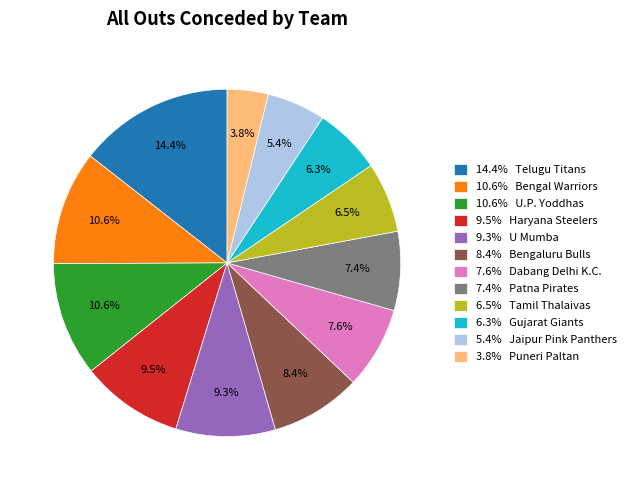

Is the sum of 8.4% Bengaluru Bulls and 6.5% Tamil Thalaivas greater than half?

No